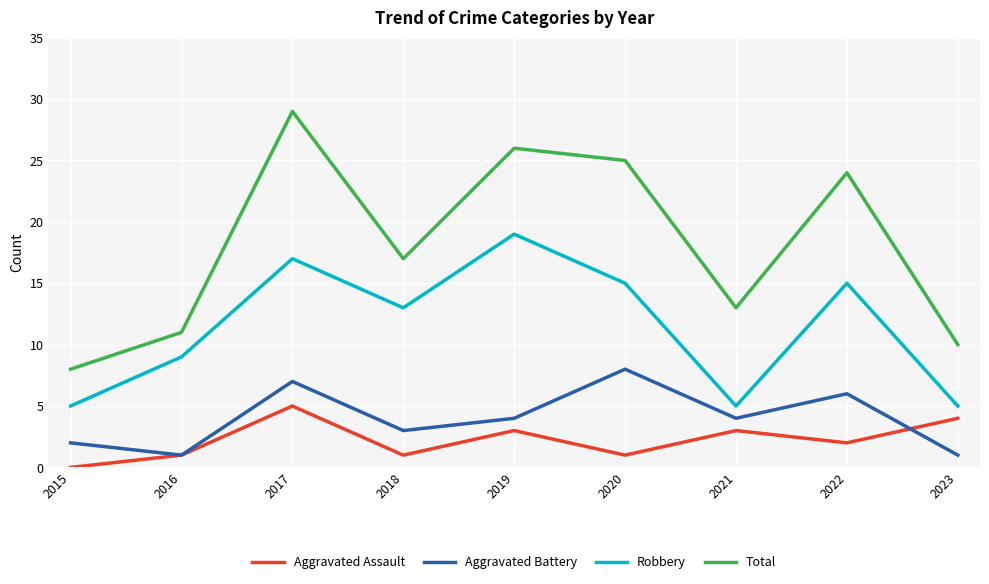

How many lines are shown in the chart?

4